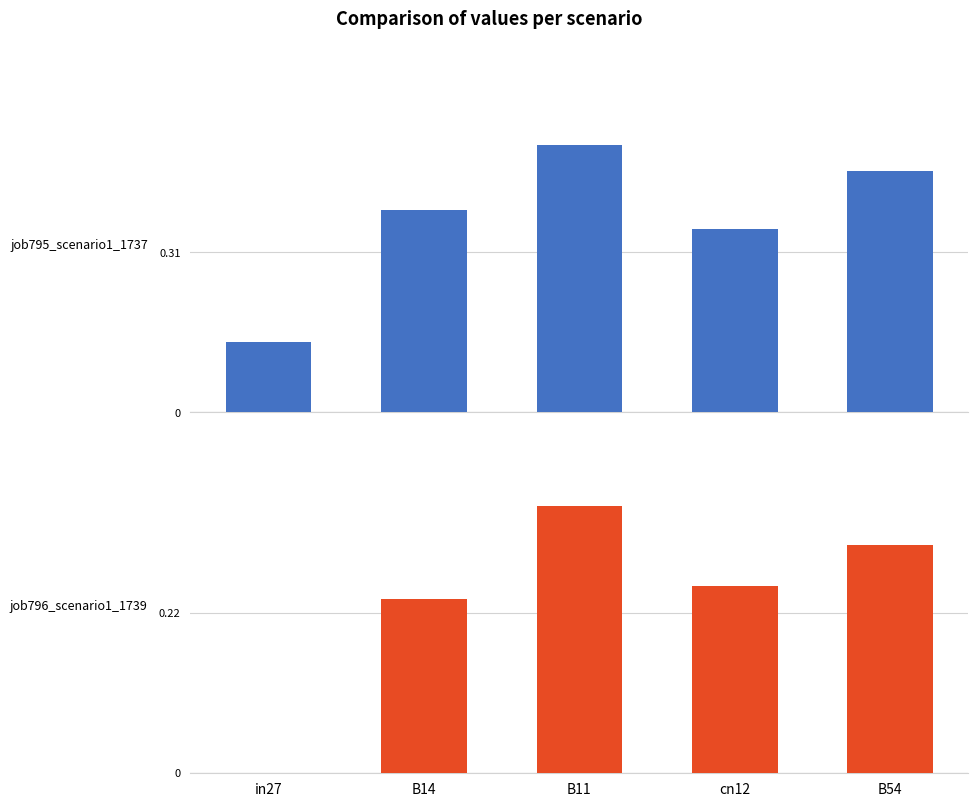

The job796_scenario1_1739 series shows 0.3 at B54. True or false?

True